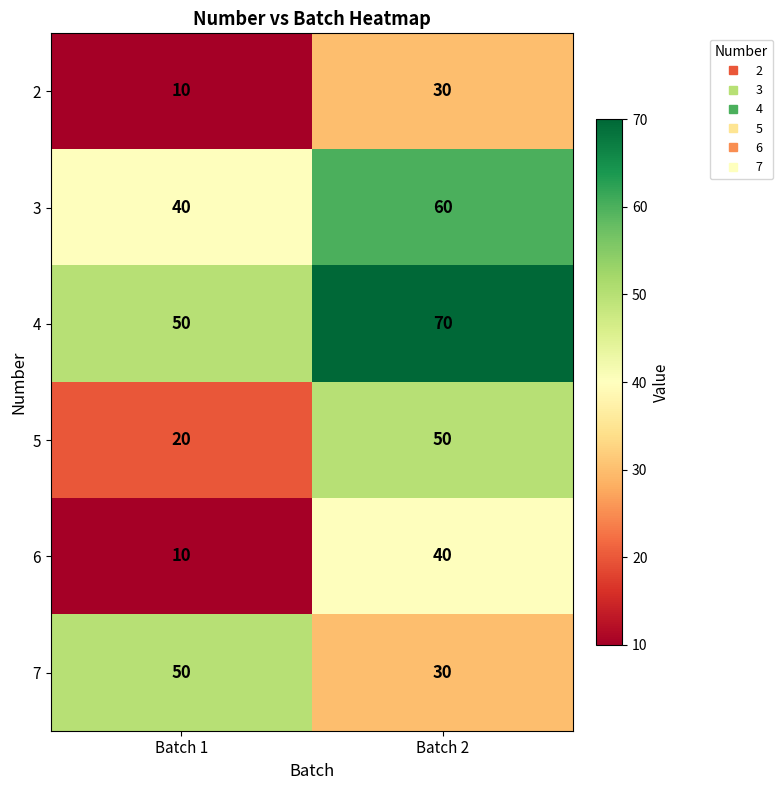

Reading right to left, transcribe all the data shown in this chart.

2: Batch 2=30	Batch 1=10
3: Batch 2=60	Batch 1=40
4: Batch 2=70	Batch 1=50
5: Batch 2=50	Batch 1=20
6: Batch 2=40	Batch 1=10
7: Batch 2=30	Batch 1=50